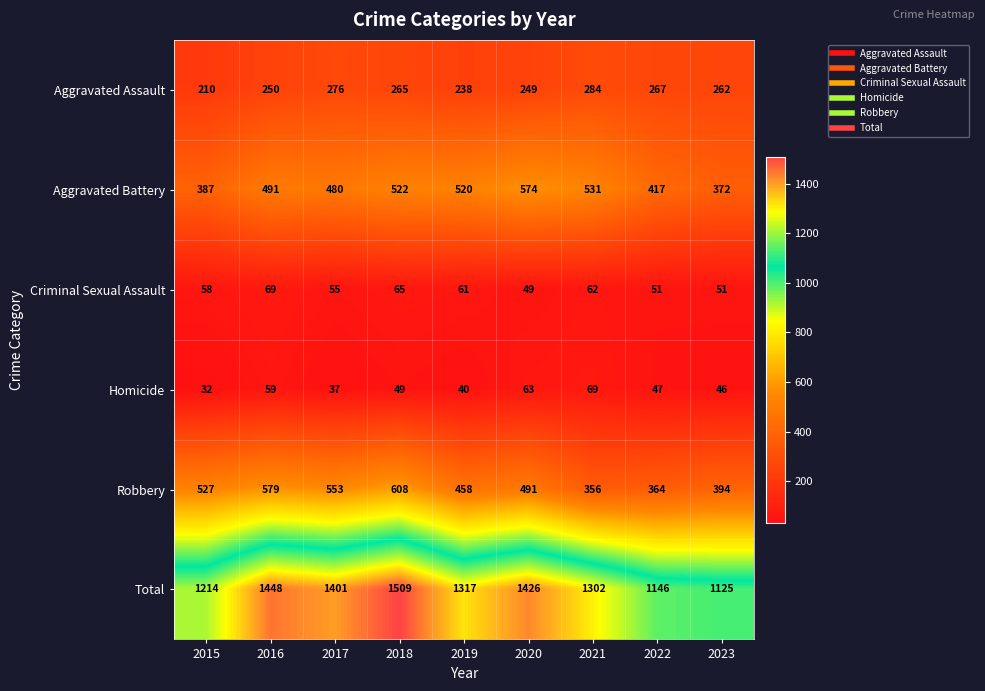

What is the difference between the highest and lowest values at 2015?

1182